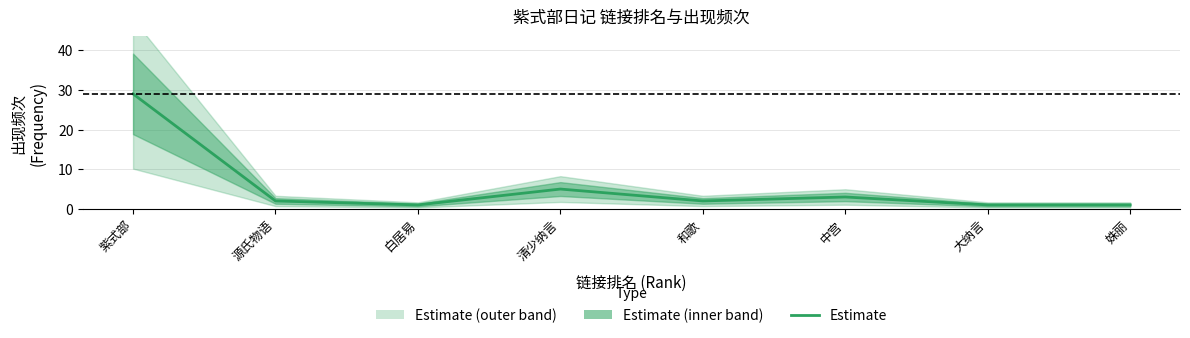

The value at 清少纳言 is 7. True or false?

False